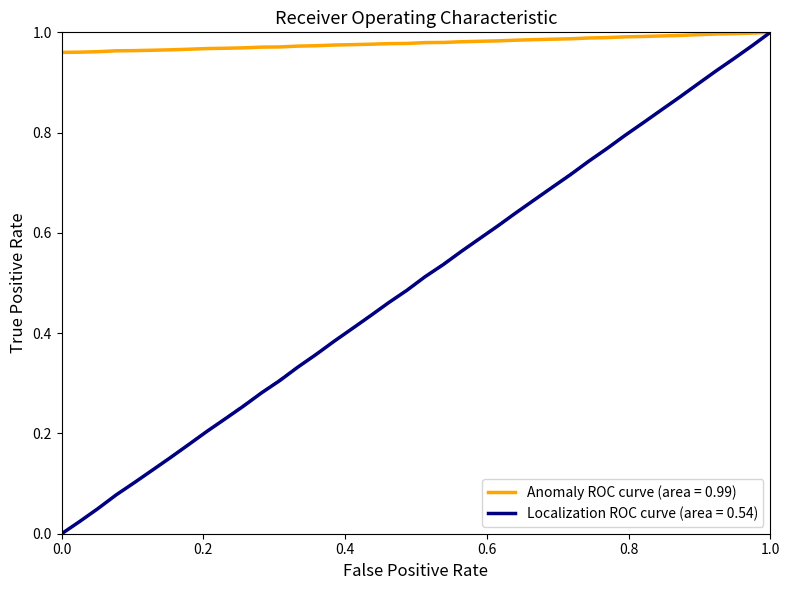

Which series has the largest total across all categories?

Anomaly ROC curve (area = 0.99)